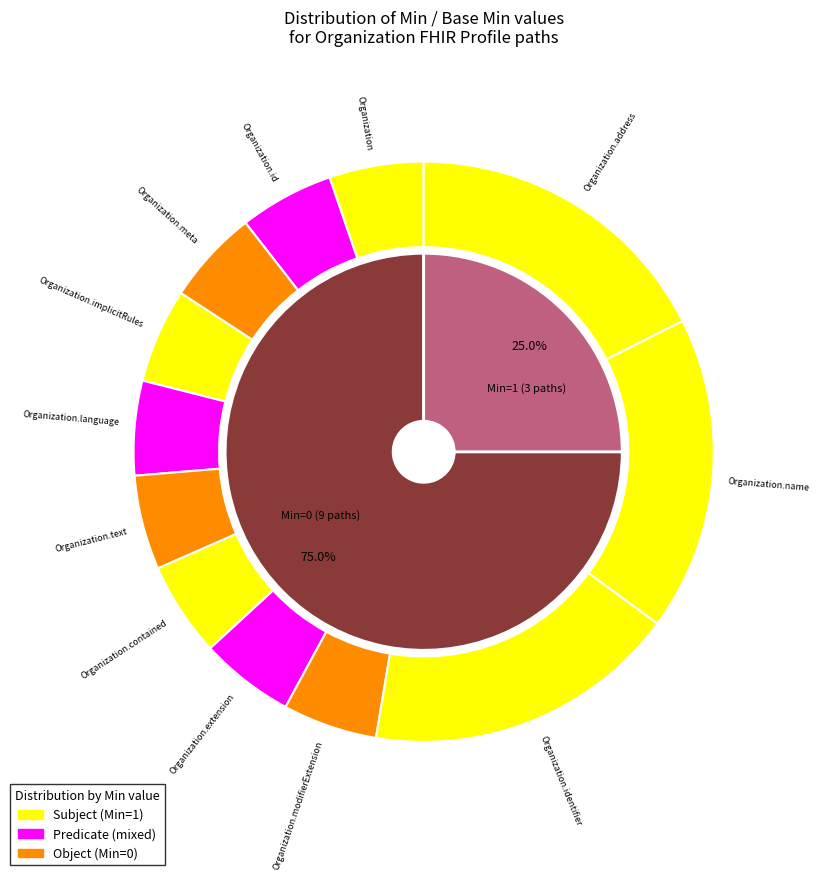

The Organization.implicitRules slice represents 1% of the pie. True or false?

False